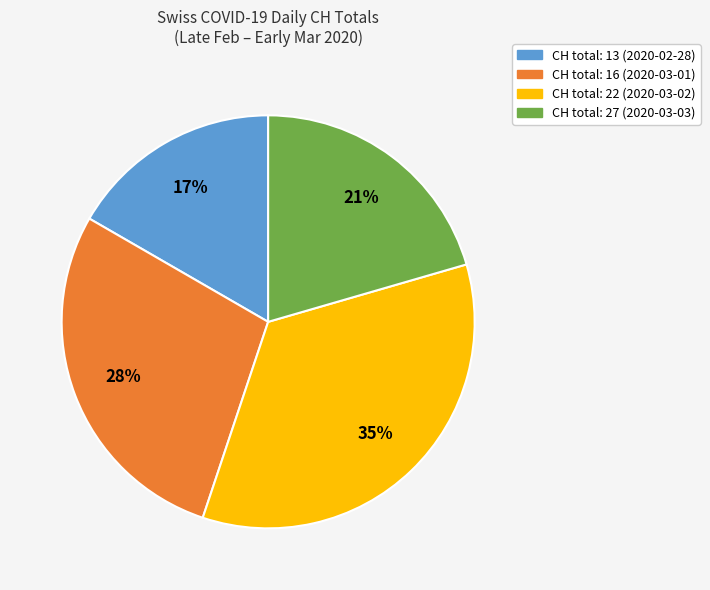

Is there a majority slice in this chart?

No